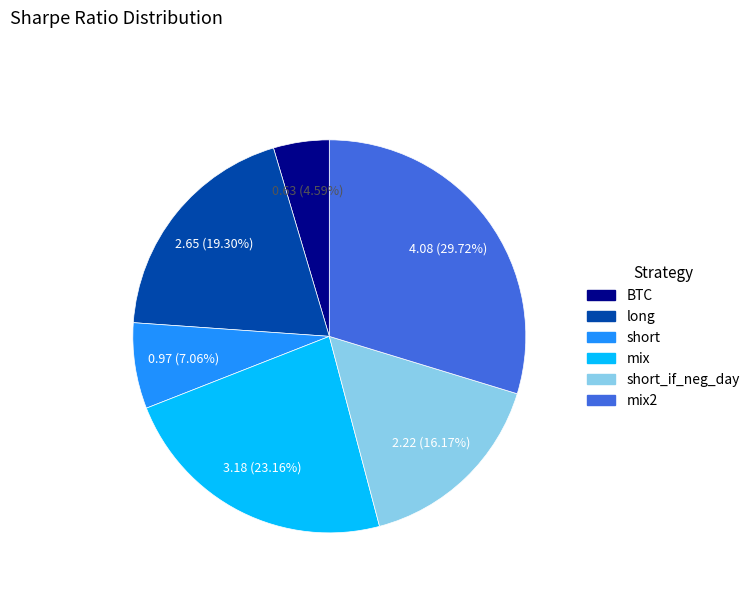

Rank the categories by value from lowest to highest.

BTC, short, short_if_neg_day, long, mix, mix2